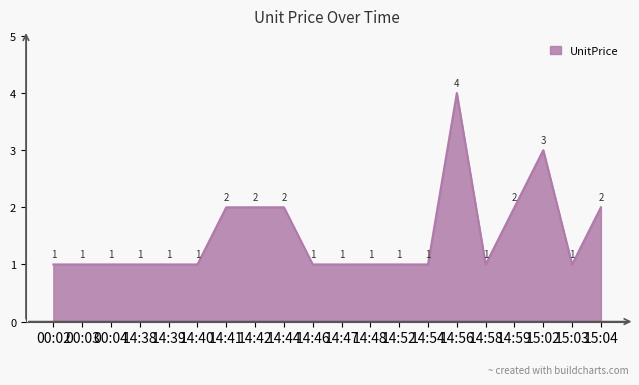

What is the maximum value shown in the chart?

4